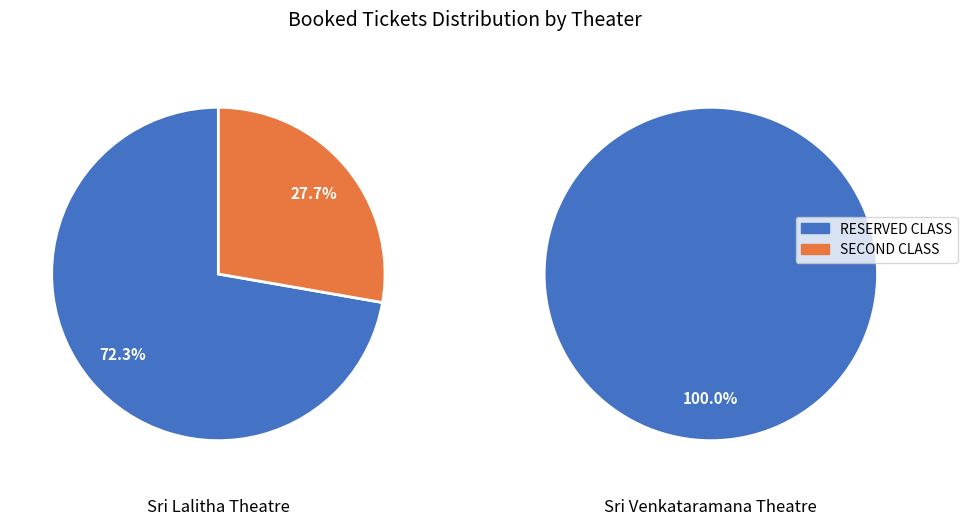

Which series has the widest spread of values?

RESERVED CLASS